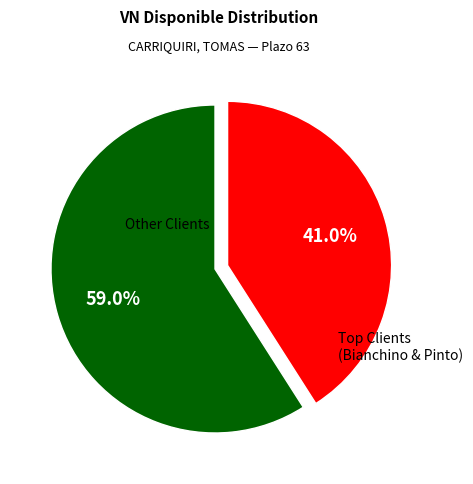

To the nearest percent, what is the average slice percentage?

50%